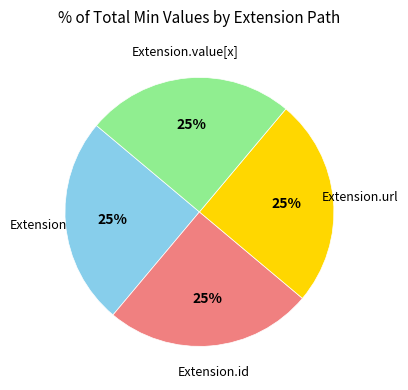

Count the number of slices in the pie.

4